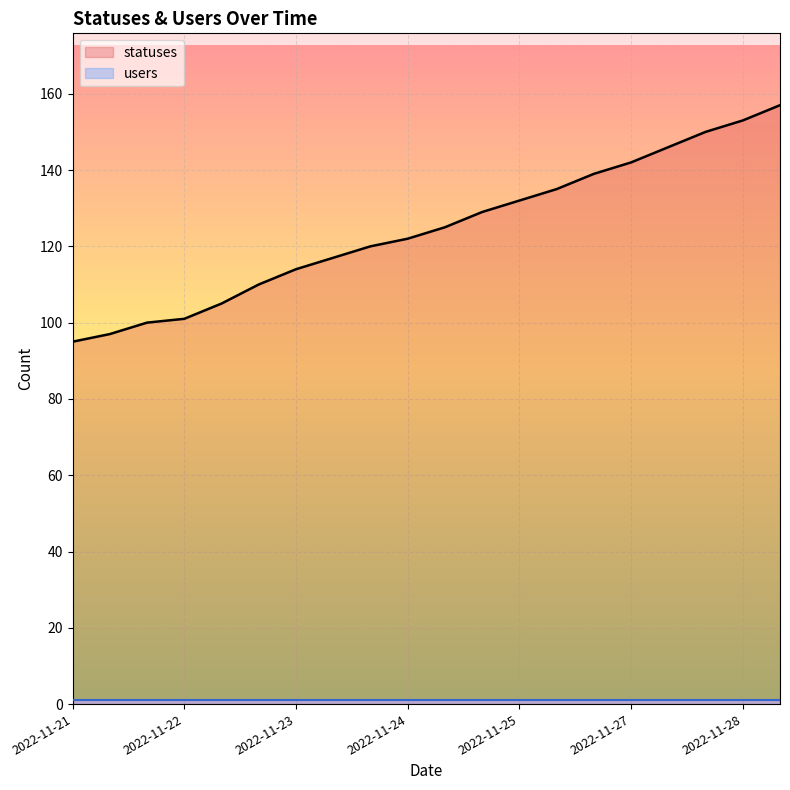

Which series has the widest spread of values?

statuses